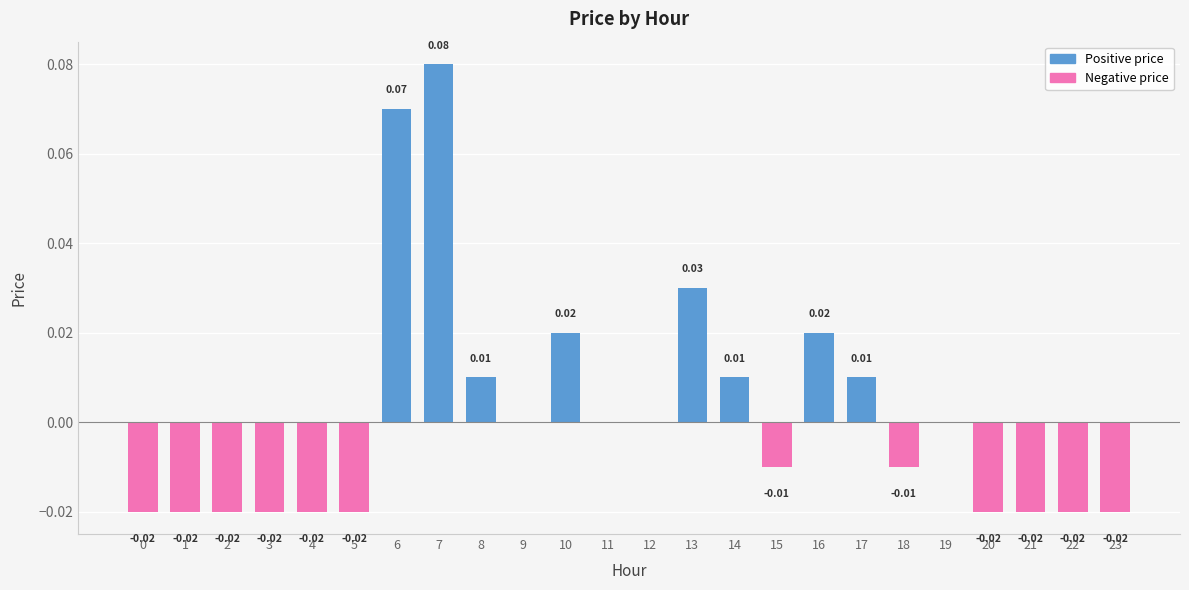

What is the greatest value displayed?

0.1